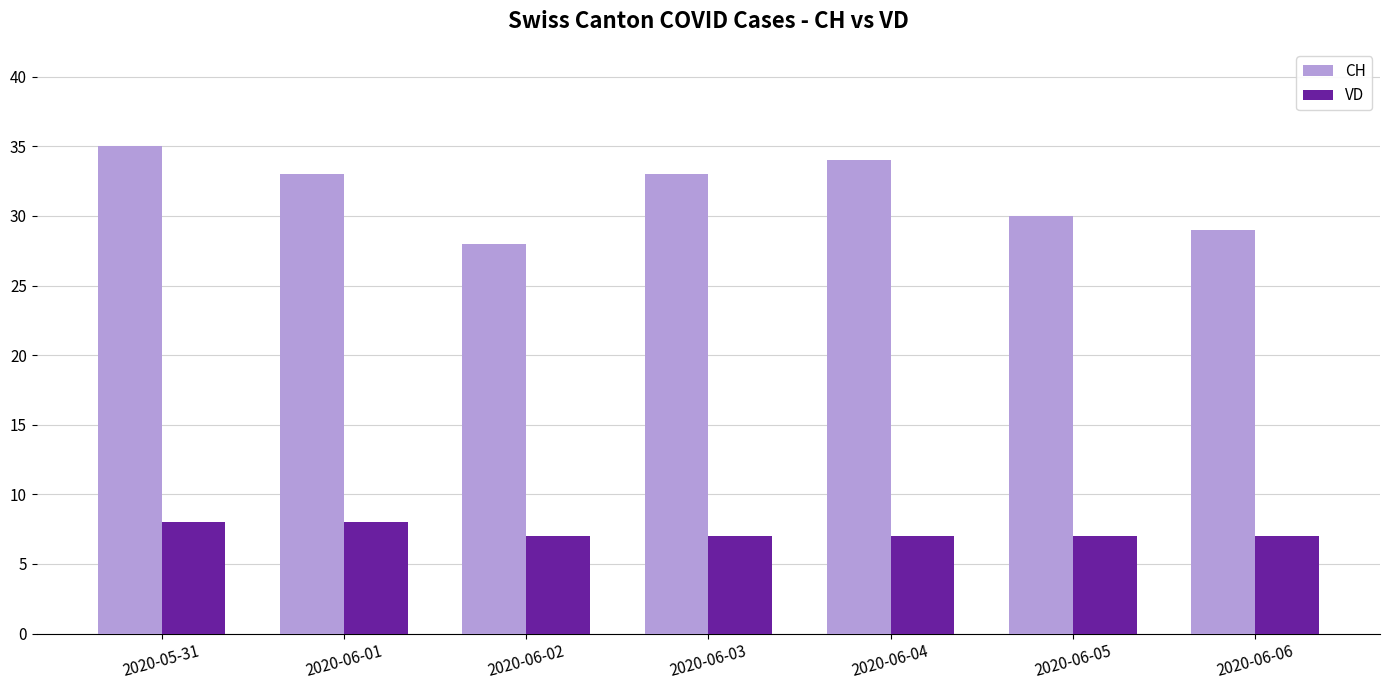

How many distinct data groups are displayed?

2